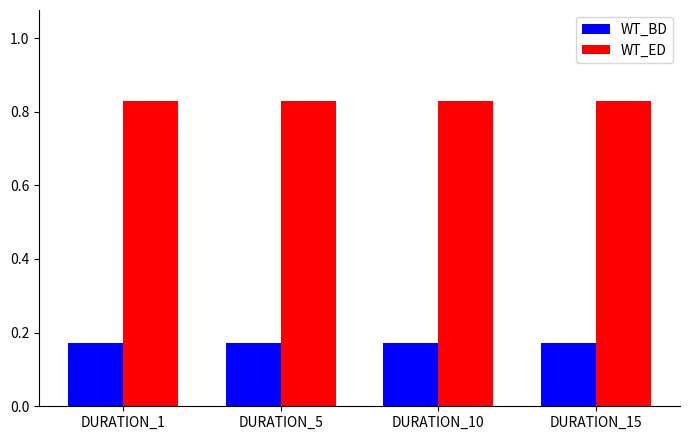

What is the difference between the highest and lowest values at DURATION_10?

0.7